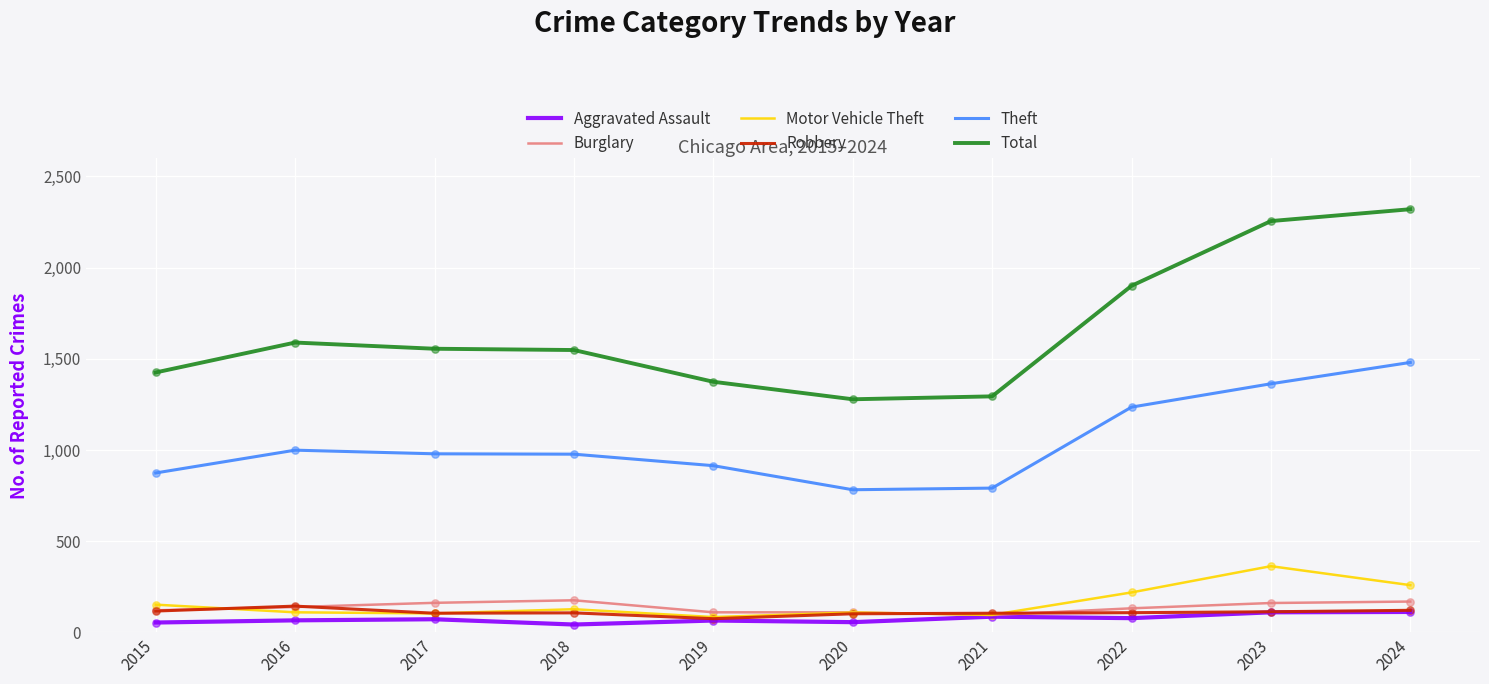

What is the total value across all series at 2018?

2978